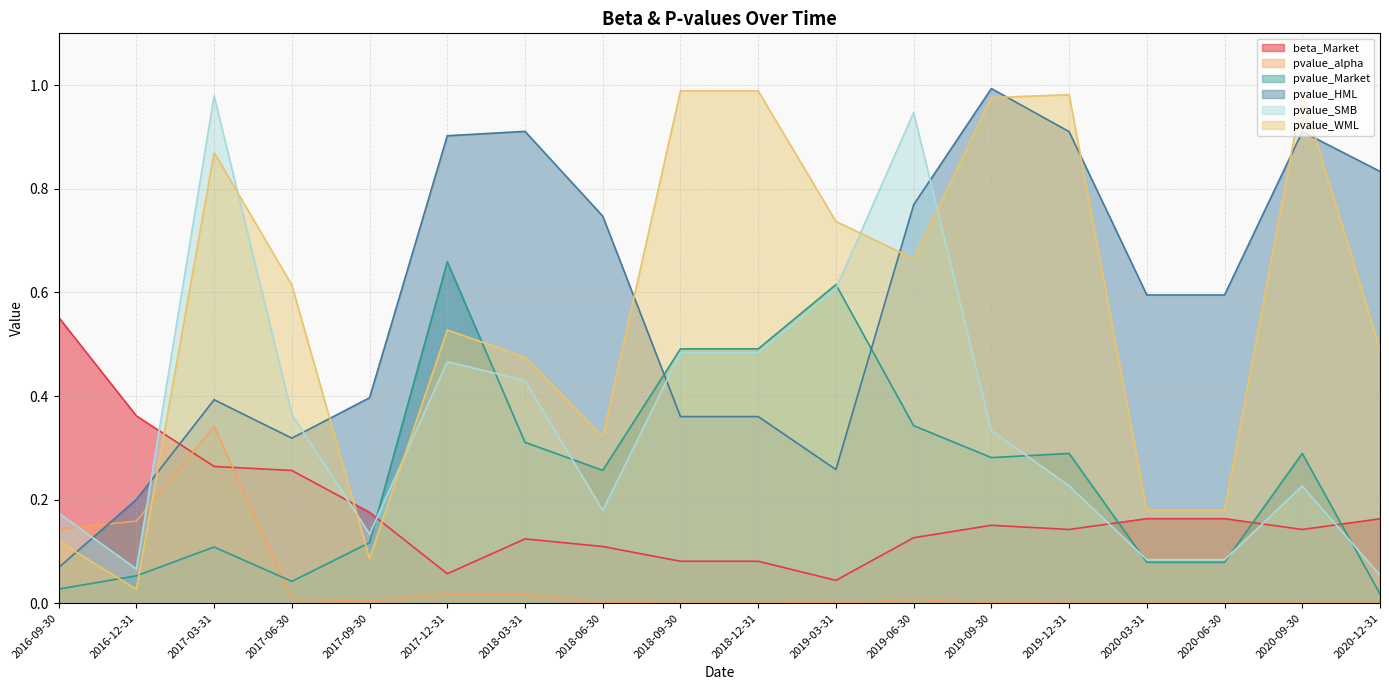

At which category does pvalue_Market reach its first local valley?

2017-06-30